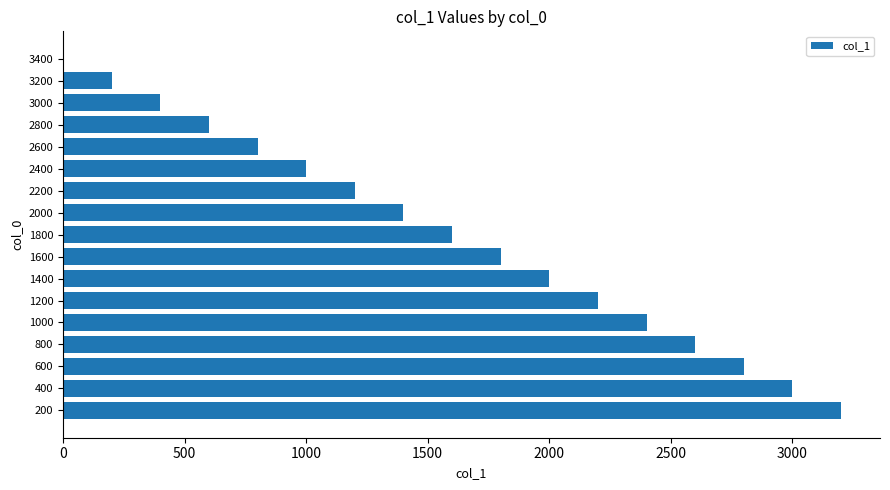

What is the change in value from 1600 to 2800?

-1200